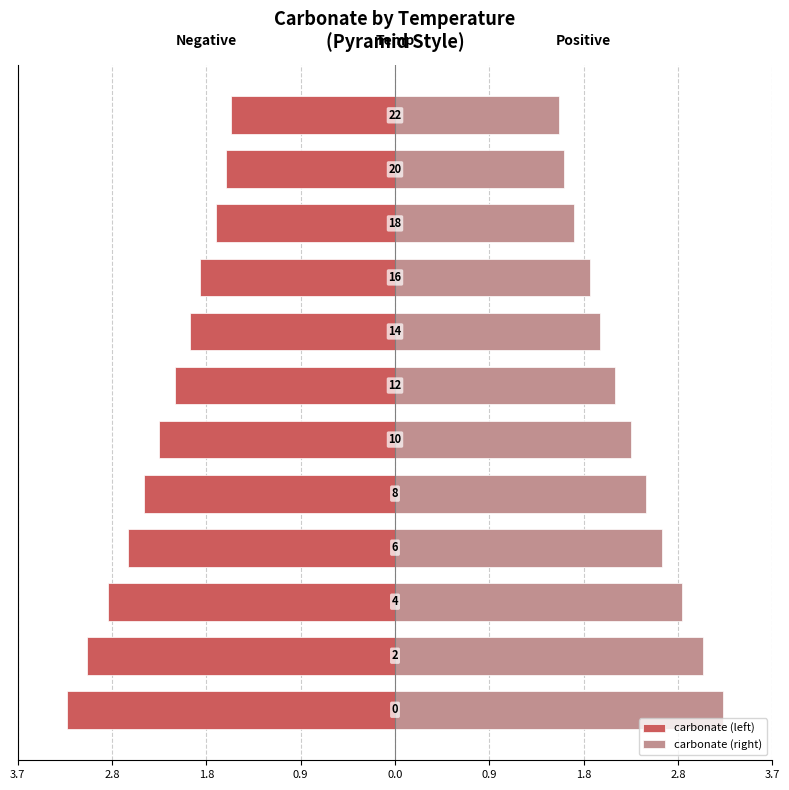

What is the average value of the carbonate (right) series?

2.3